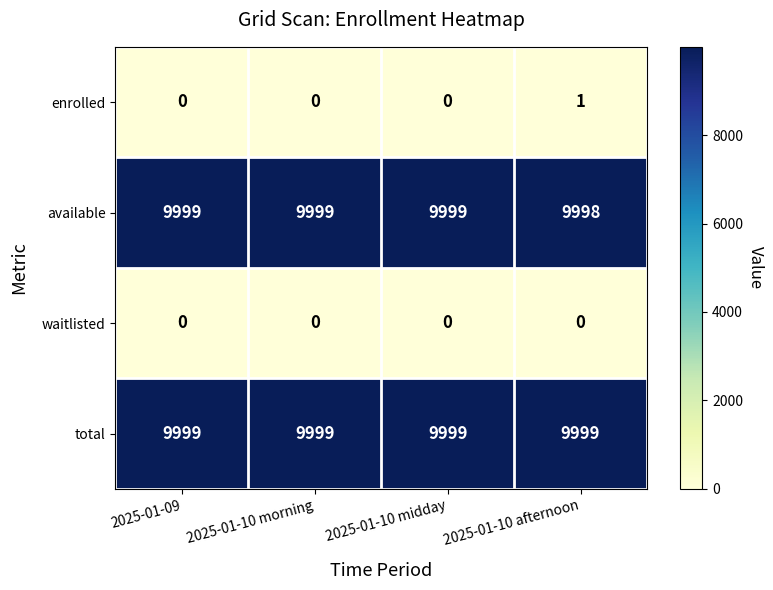

Count the number of data series in this chart.

4